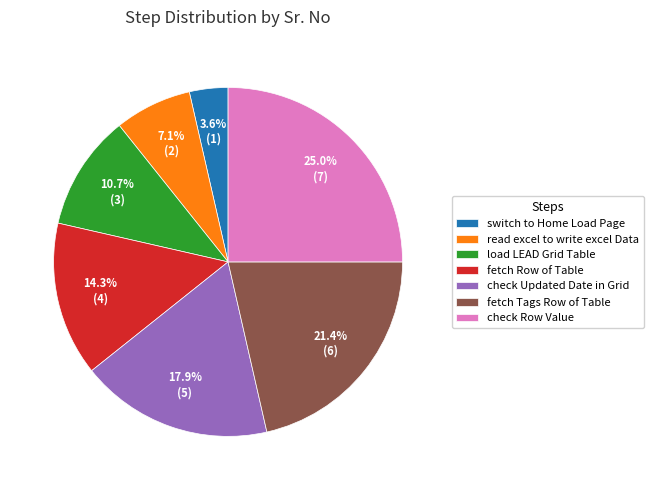

Rank the categories by value from lowest to highest.

switch to Home Load Page, read excel to write excel Data, load LEAD Grid Table, fetch Row of Table, check Updated Date in Grid, fetch Tags Row of Table, check Row Value